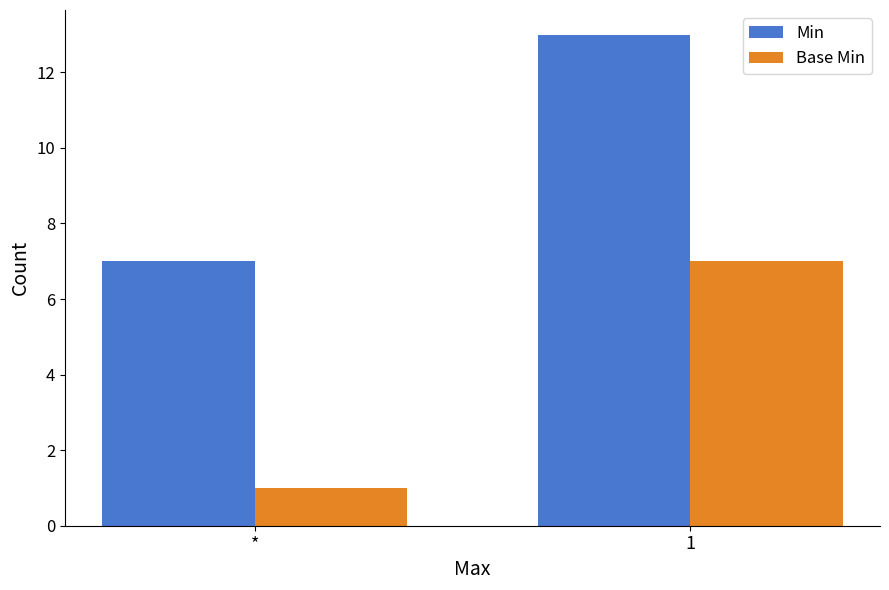

True or false: Base Min has a value of 1 at *.

True